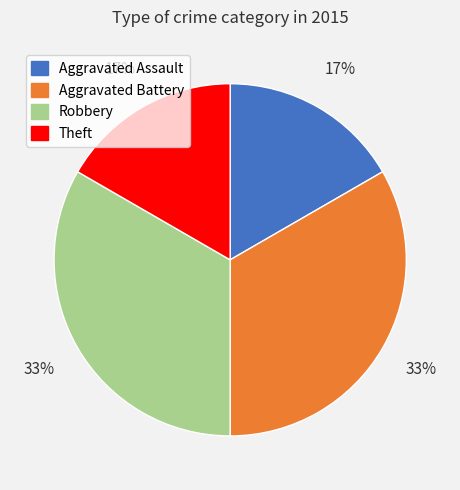

Count the number of slices in the pie.

4